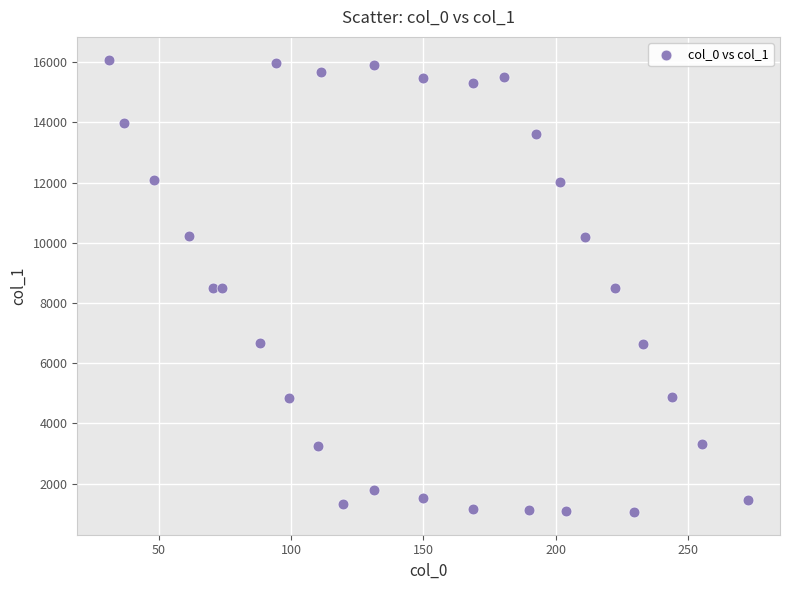

What is the range of Y values (max minus min)?

15030.2